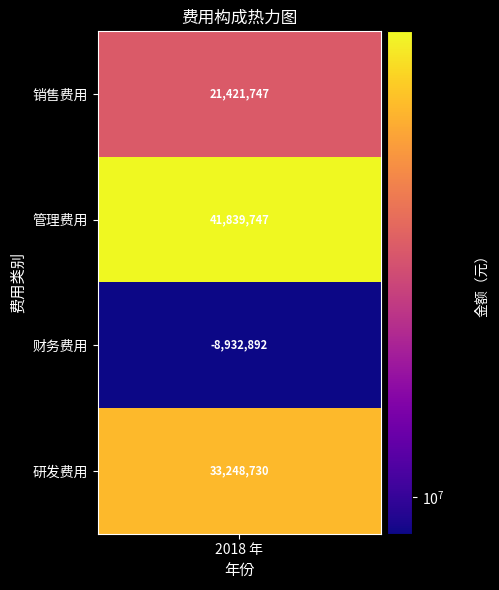

Is it true that the value at 3 is 33248729.7?

True